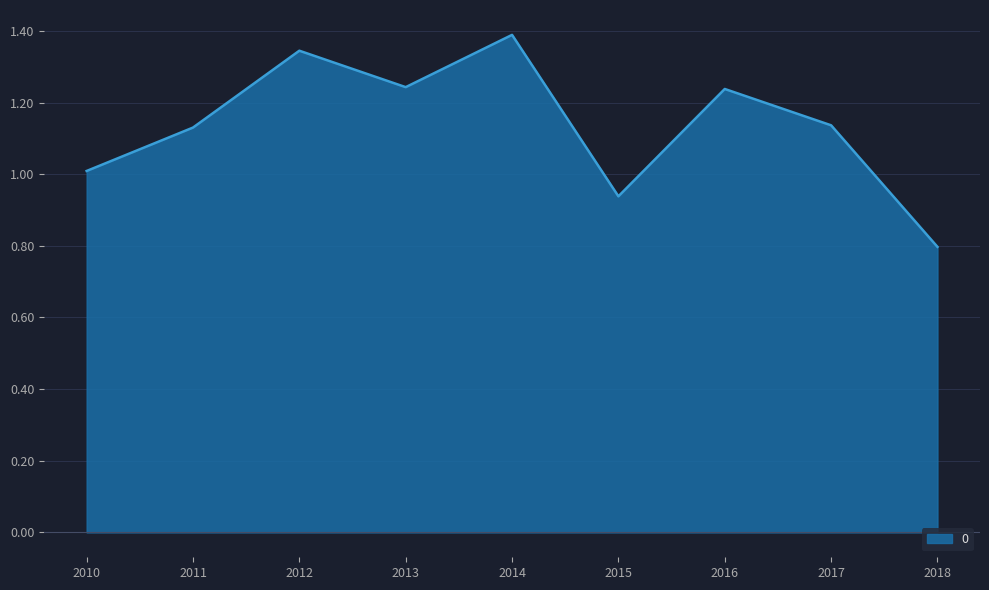

What is the sum of all values?

10.2